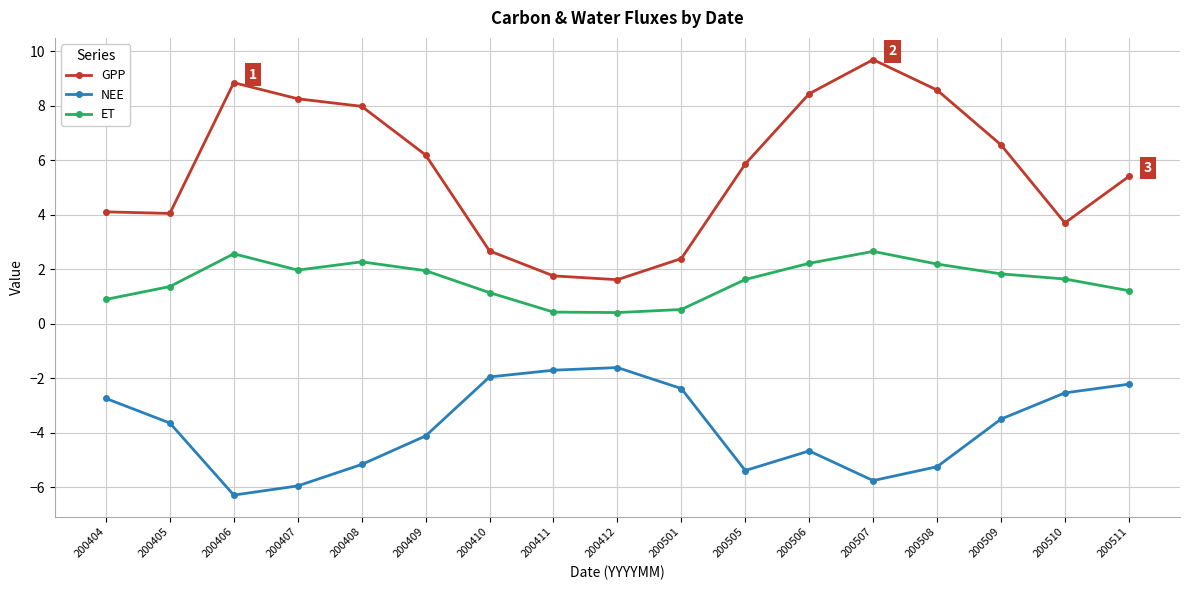

True or false: ET and GPP cross at least once.

False